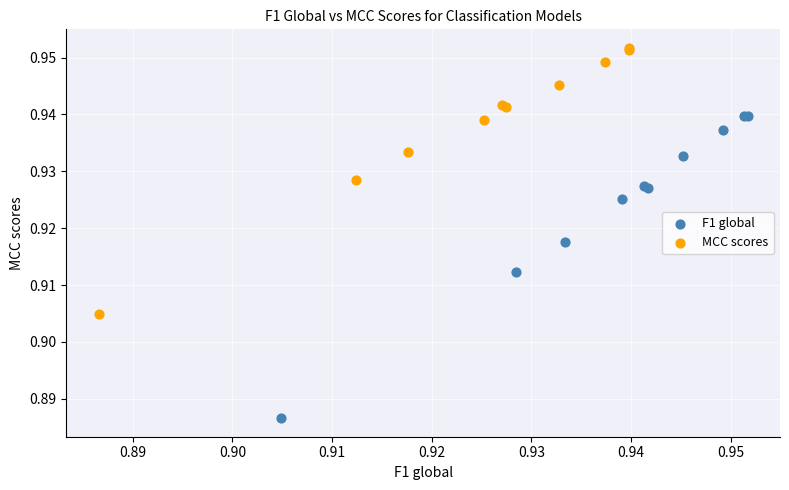

Which series contains the lowest Y value?

F1 global